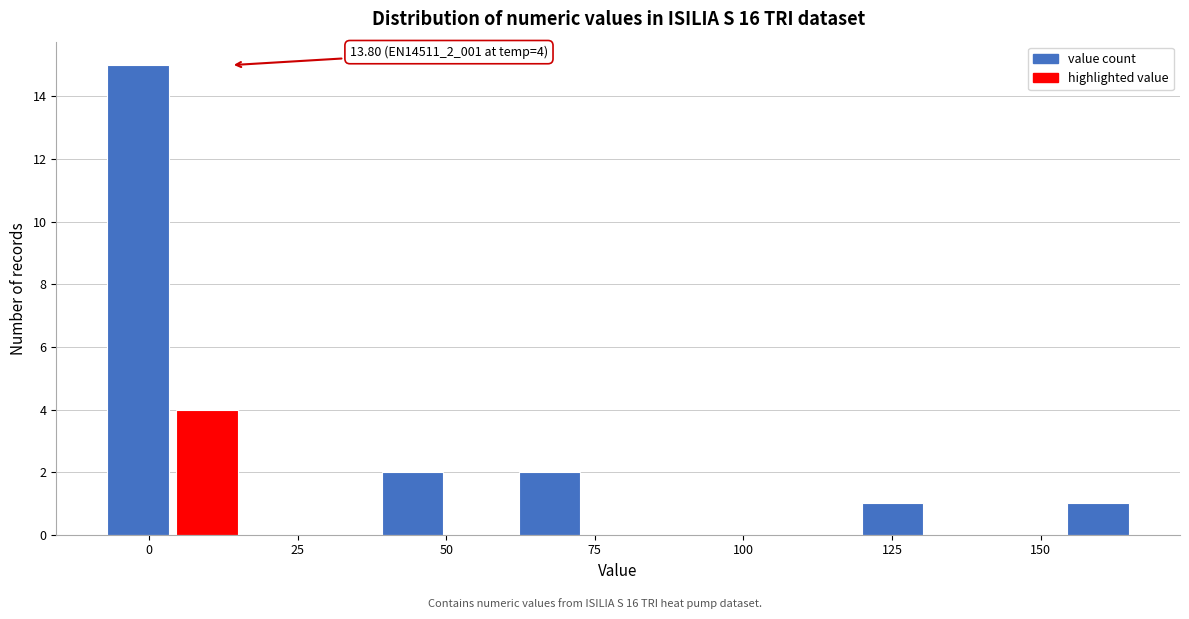

Read against the x-axis, roughly where is the centre of the tallest bar?

0